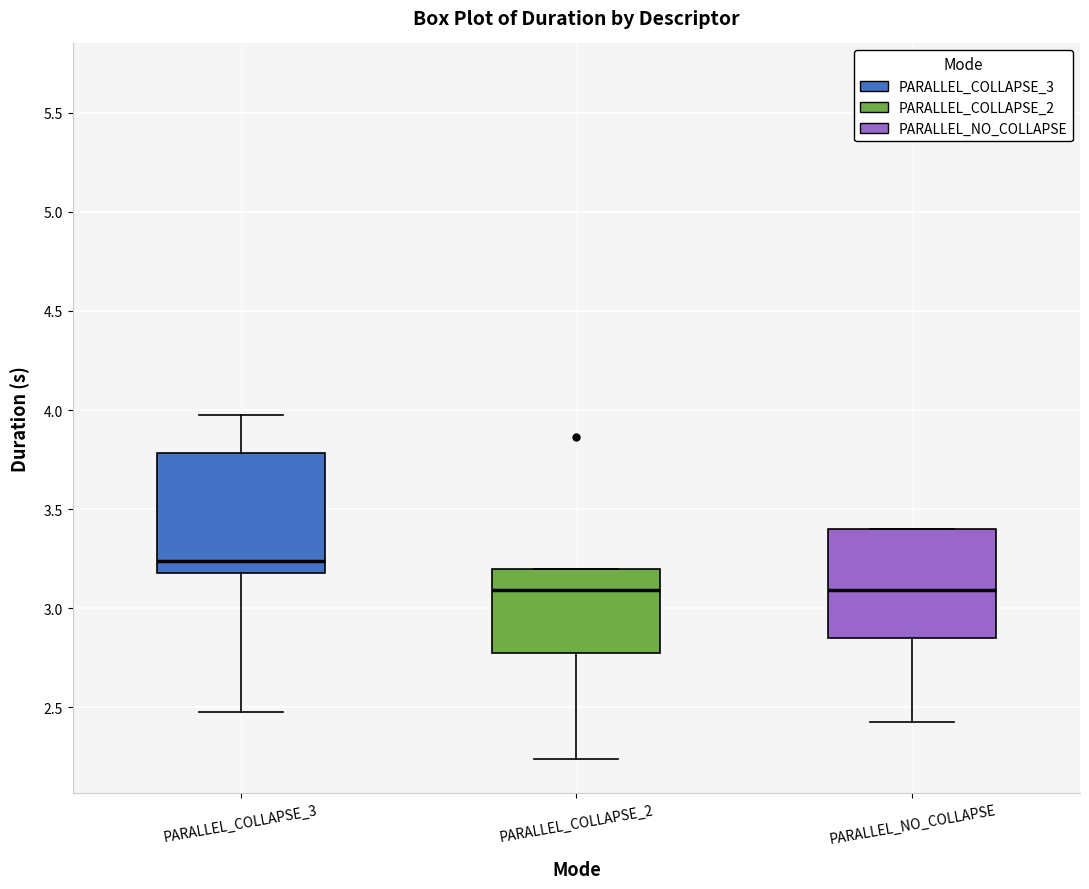

Where does the upper whisker of the box for PARALLEL_COLLAPSE_3 end on the y-axis? The values are not printed on the chart, so give them approximately, as read against the axis.

3.95